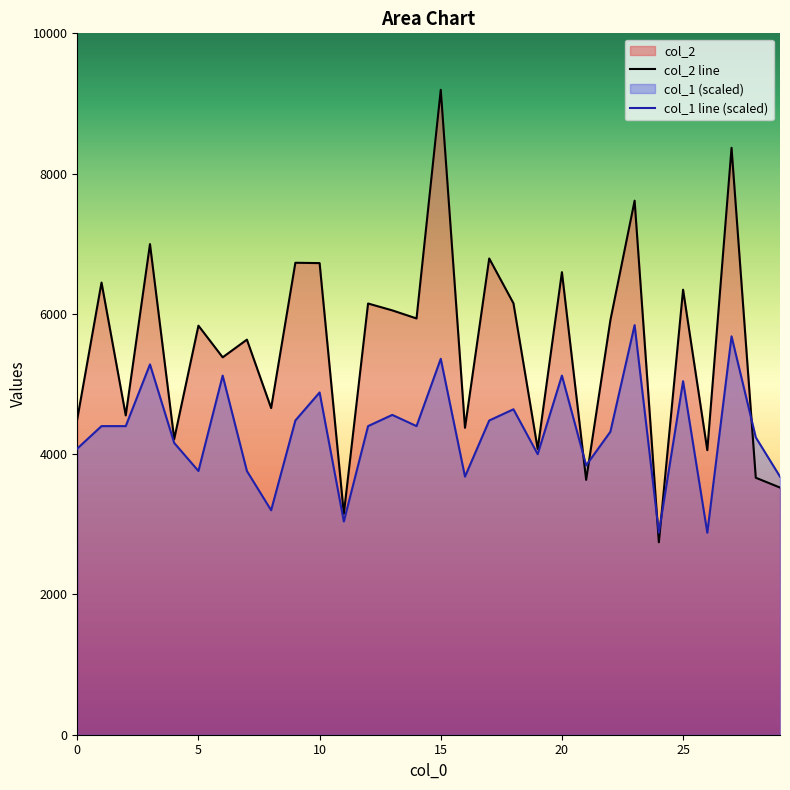

Which series has the largest range (max minus min)?

col_2 line